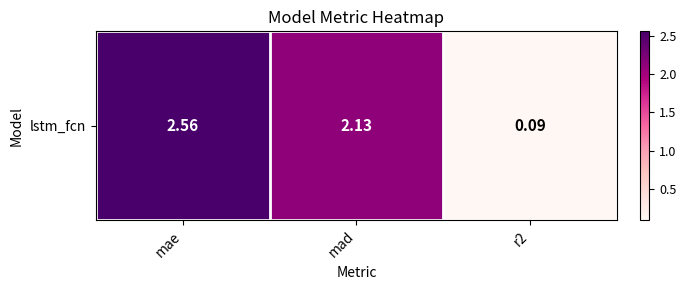

What is the average value?

1.6